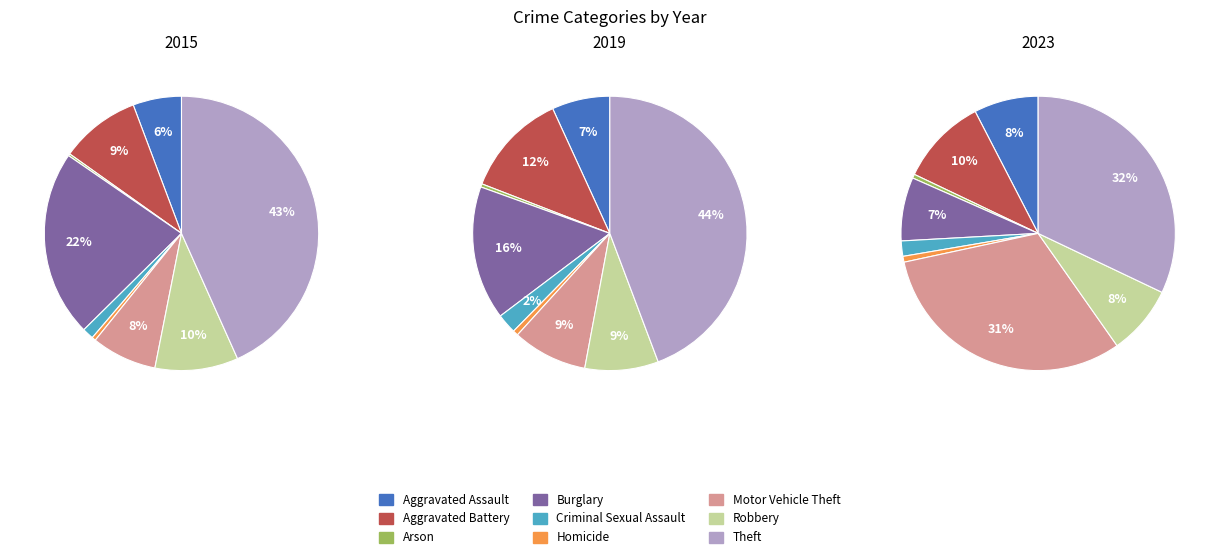

What percentage is the Criminal Sexual Assault slice, to the nearest percent?

1%